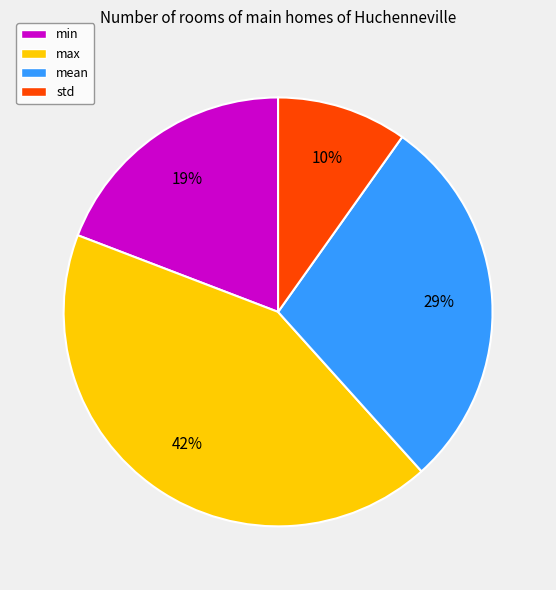

How many slices are in this pie chart?

4